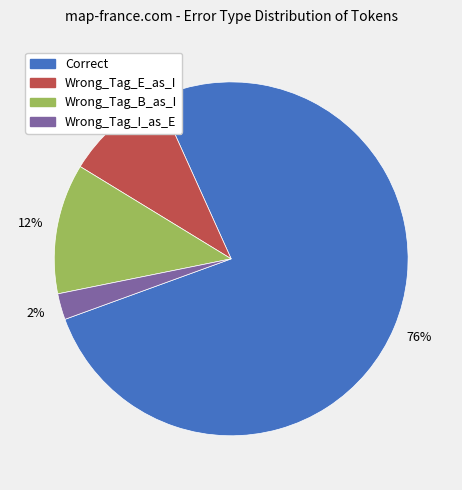

Is Correct the majority of the pie?

Yes